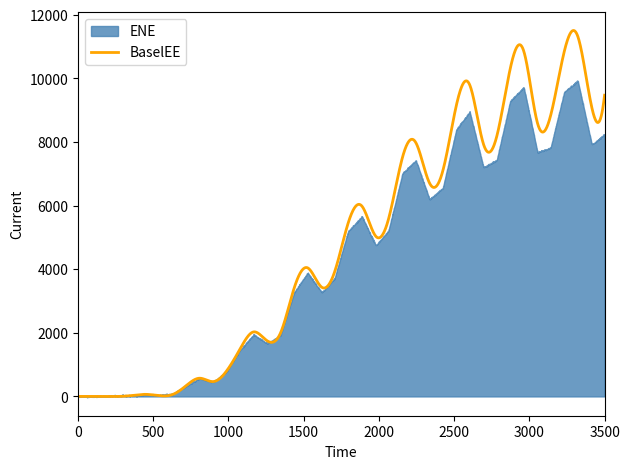

Which series has the largest total across all categories?

BaselEE